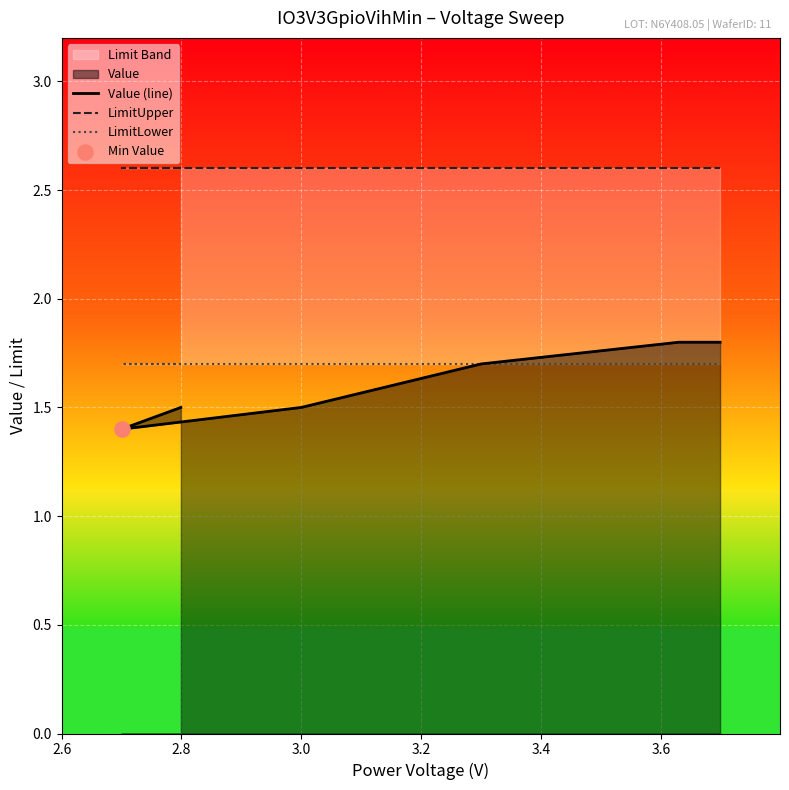

Is the value of LimitUpper at 2.8 greater than the value of LimitLower at 3.2?

Yes